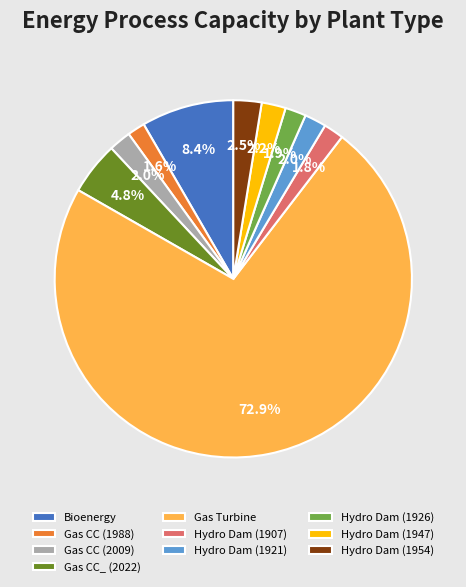

What is the total percentage of Gas CC (2009) and Hydro Dam (1954)?

4.5%